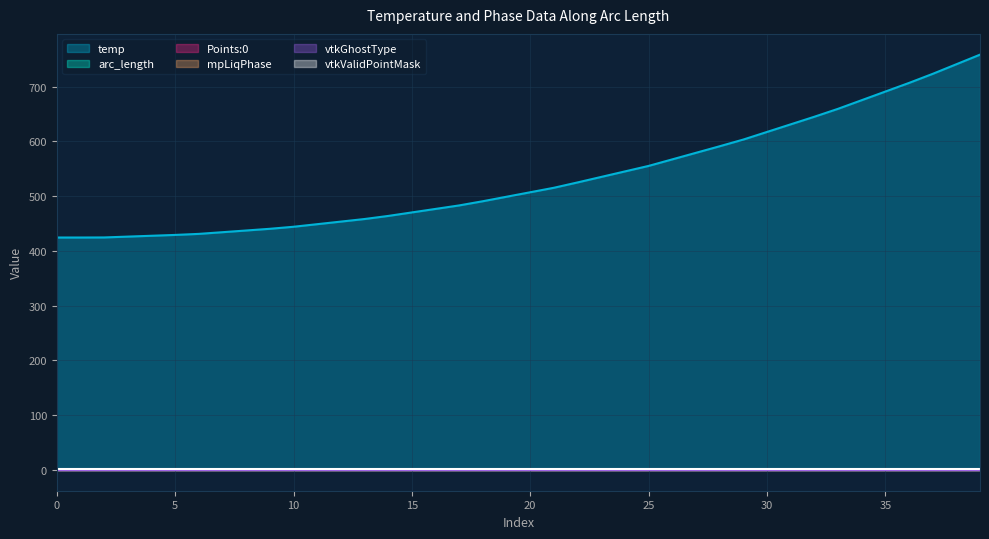

What is the label of the 27th point from the right?

13